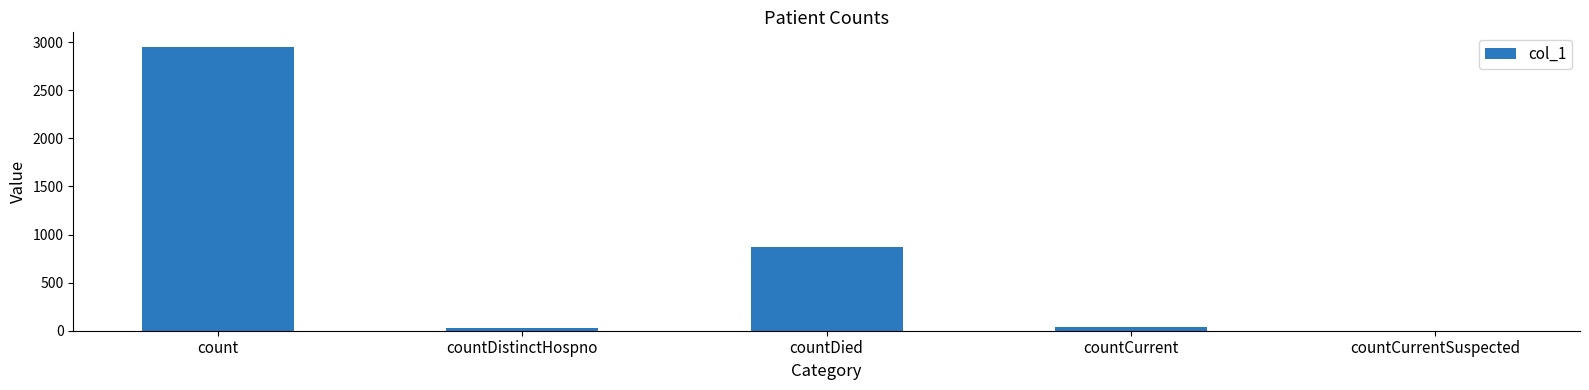

How many data points does each series have?

5